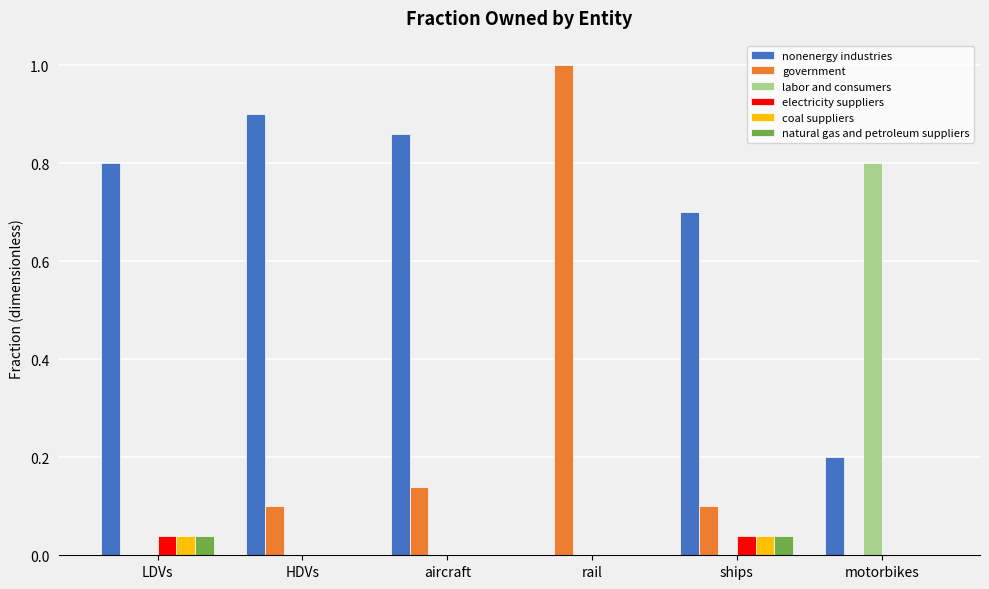

How many data points does each series have?

6